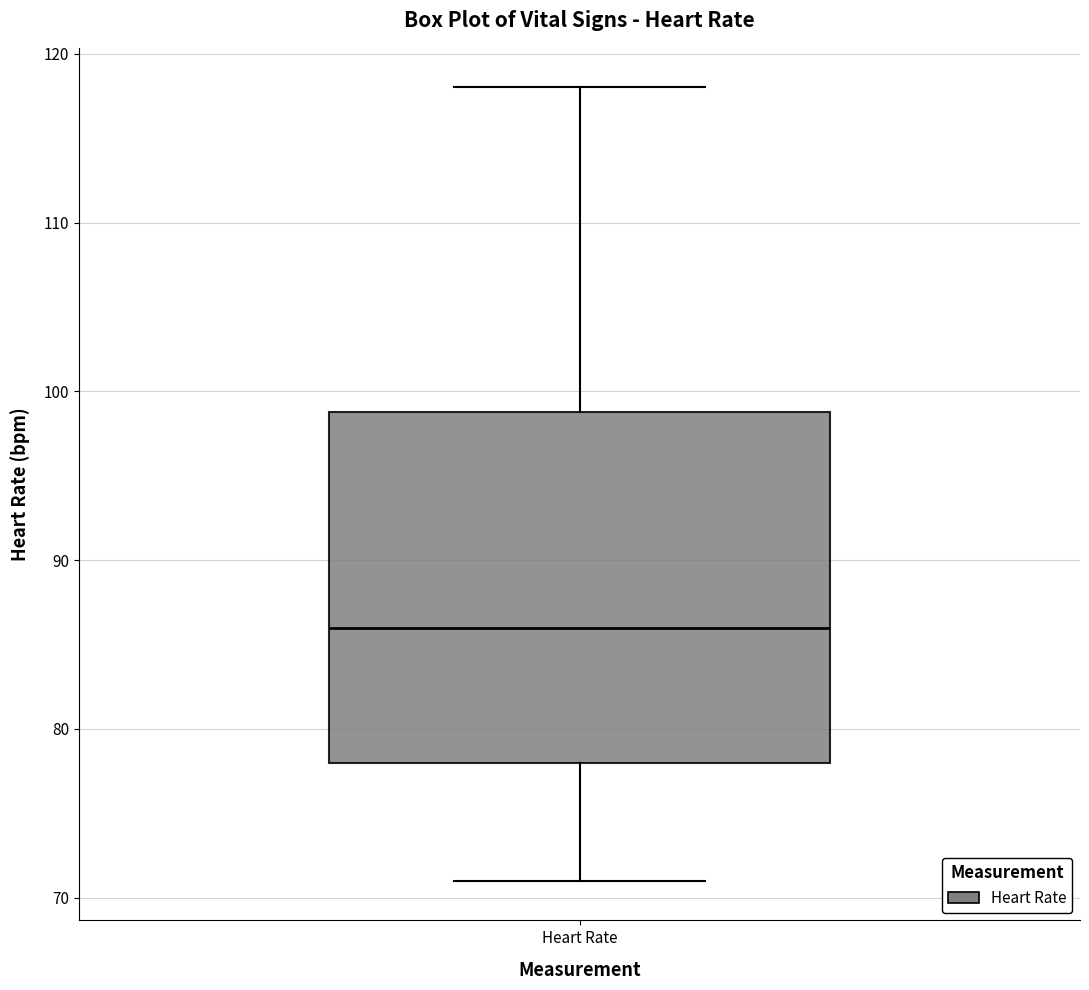

Transcribe this box plot: give where the median line is, the range the box spans, and where the two whiskers end, as read against the y-axis. The values are not printed on the chart, so give them approximately, as read against the axis.

median 86, box 78 to 99, whiskers 71 to 118